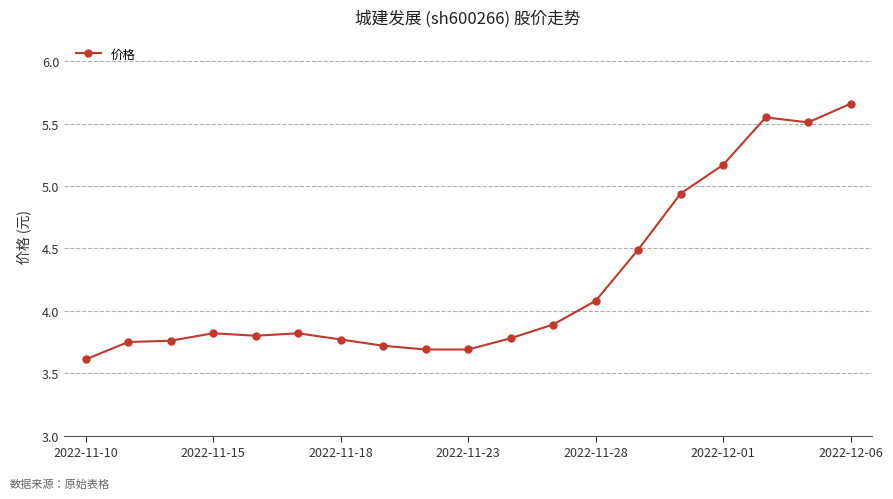

What is the minimum value shown in the chart?

3.6